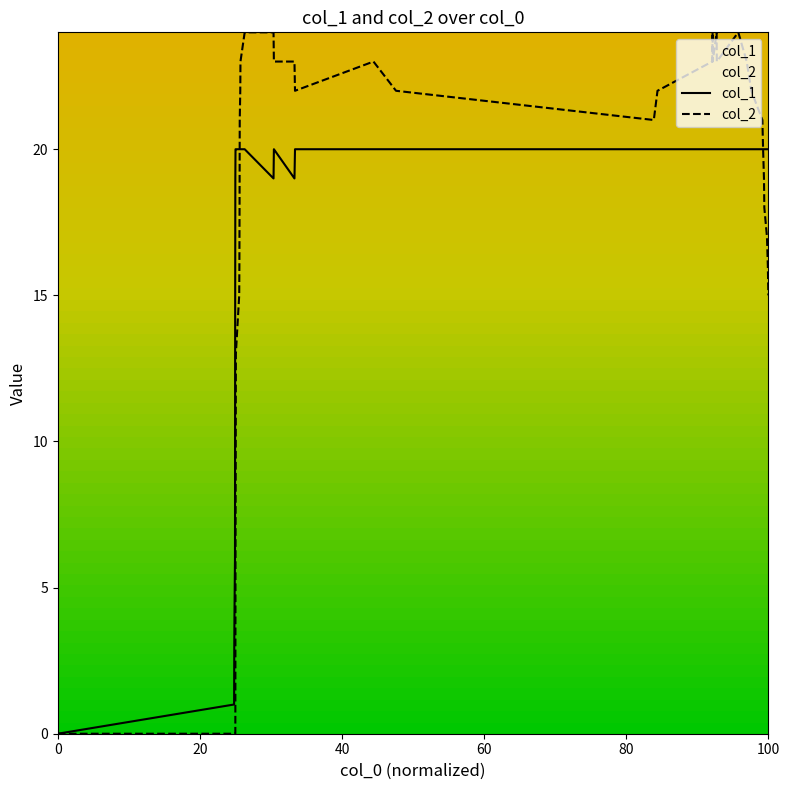

Does the chart display data point markers on the line(s)?

No